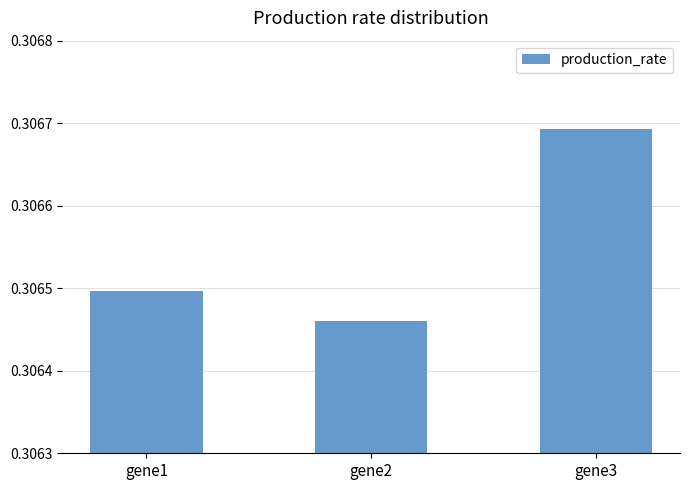

List the labels in order of value, smallest first.

gene2, gene1, gene3